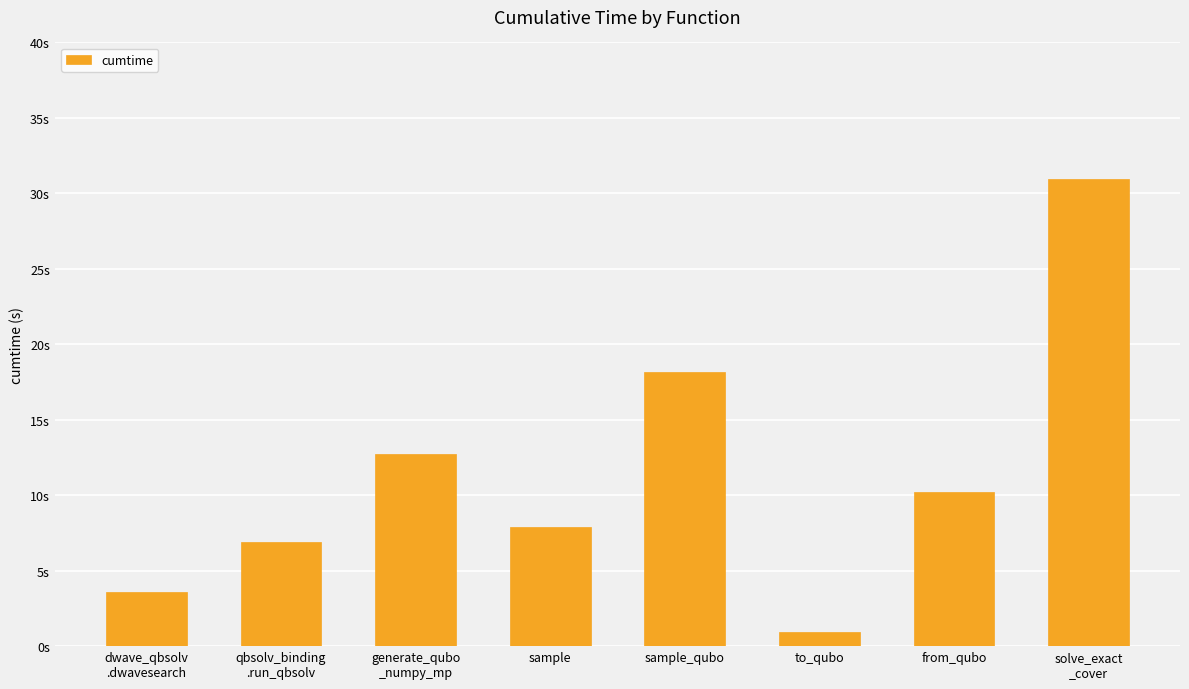

Where does the data first go above 10?

generate_qubo
_numpy_mp